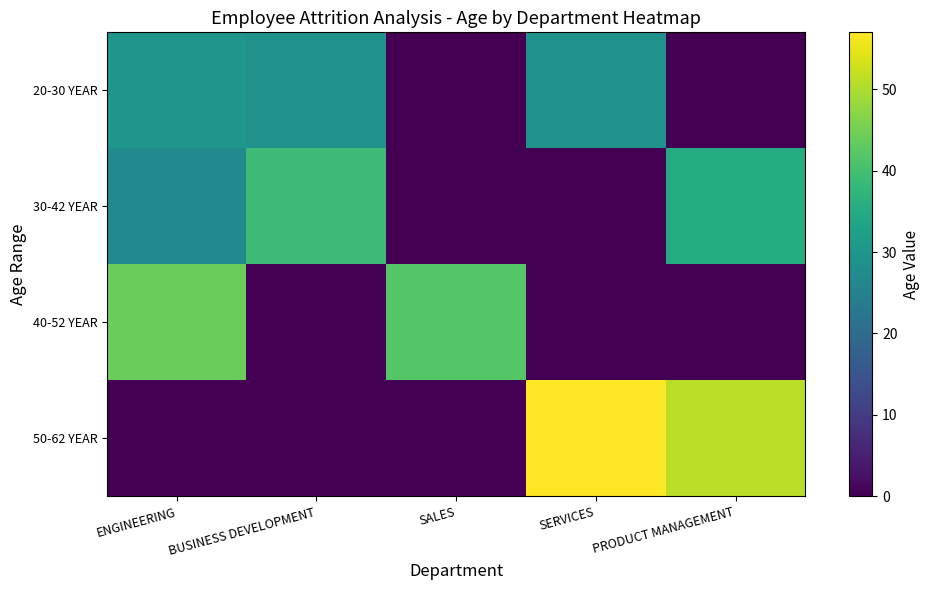

What is the spread (max minus min) of values at SERVICES?

57